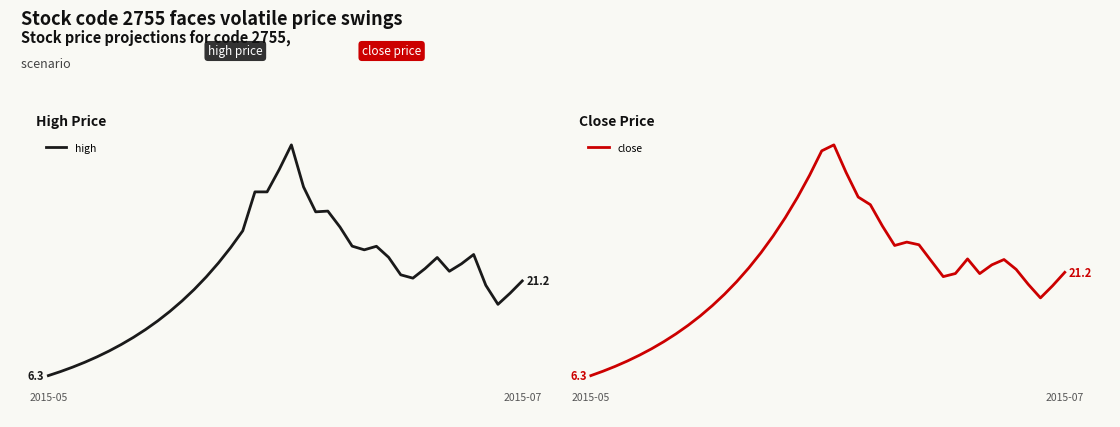

What is the label of the 22nd point from the left?

21